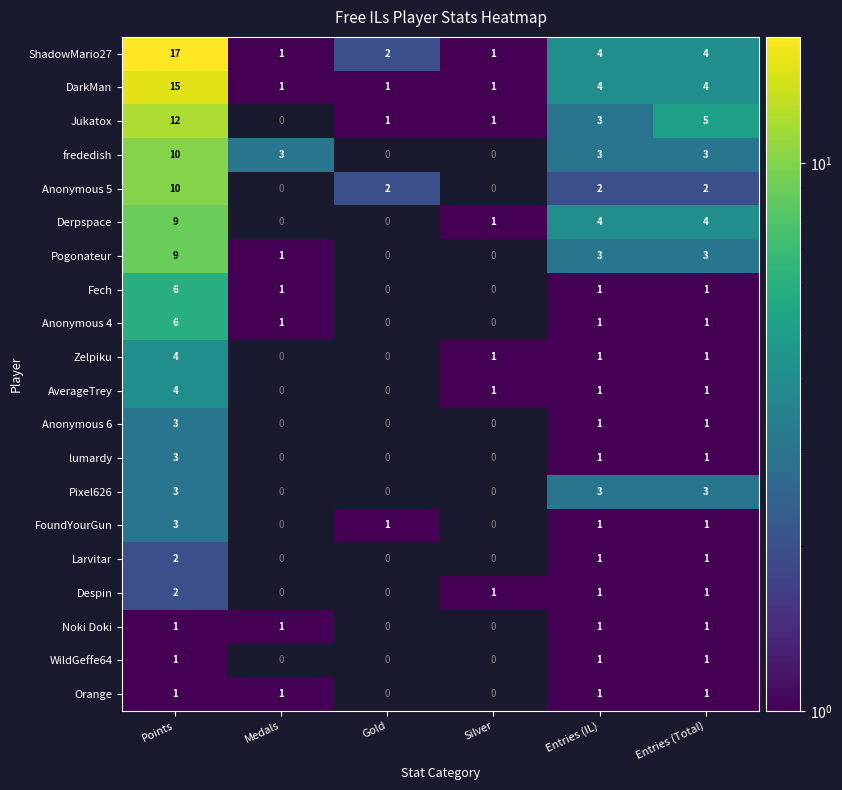

The value of FoundYourGun at Entries (IL) is 2. True or false?

False